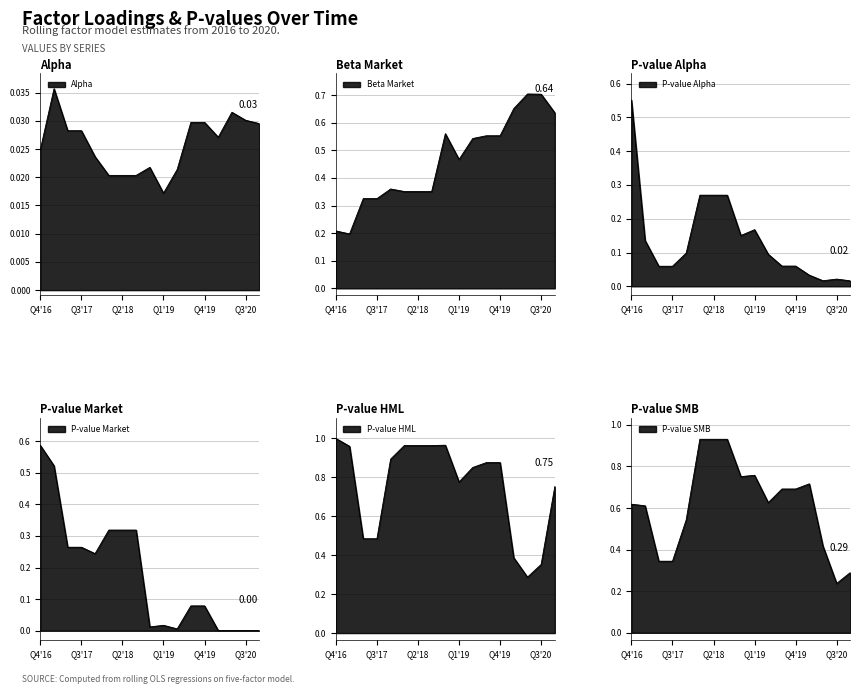

What position from the right is 2019-06-30?

7